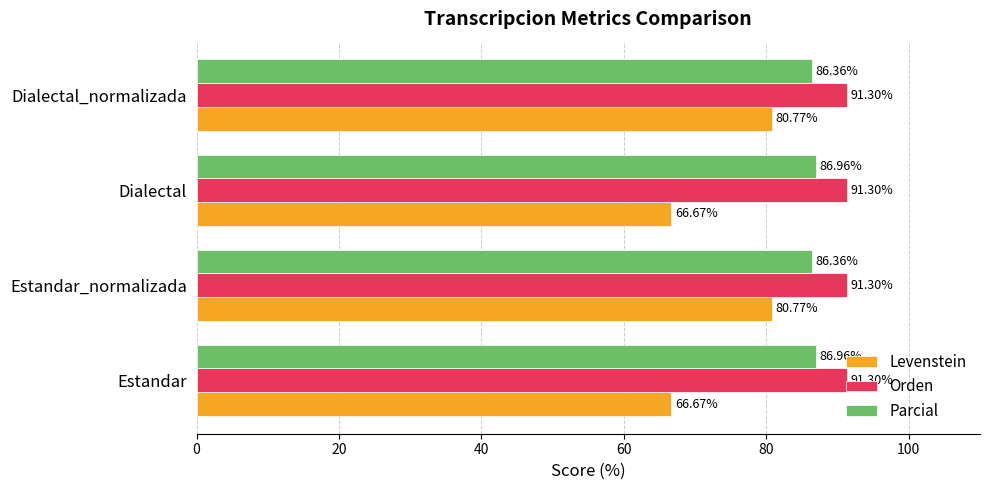

Which series has the widest spread of values?

Levenstein